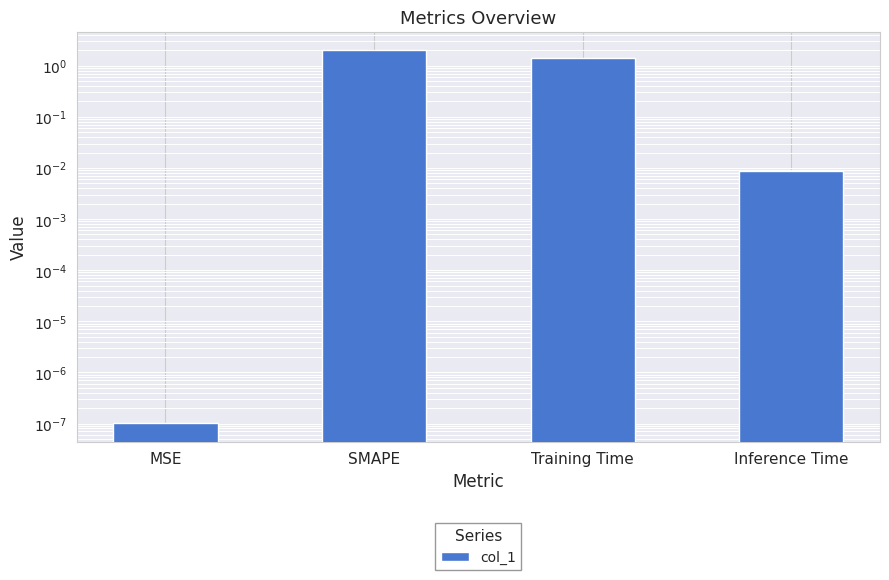

Where does the data first go above 1?

SMAPE